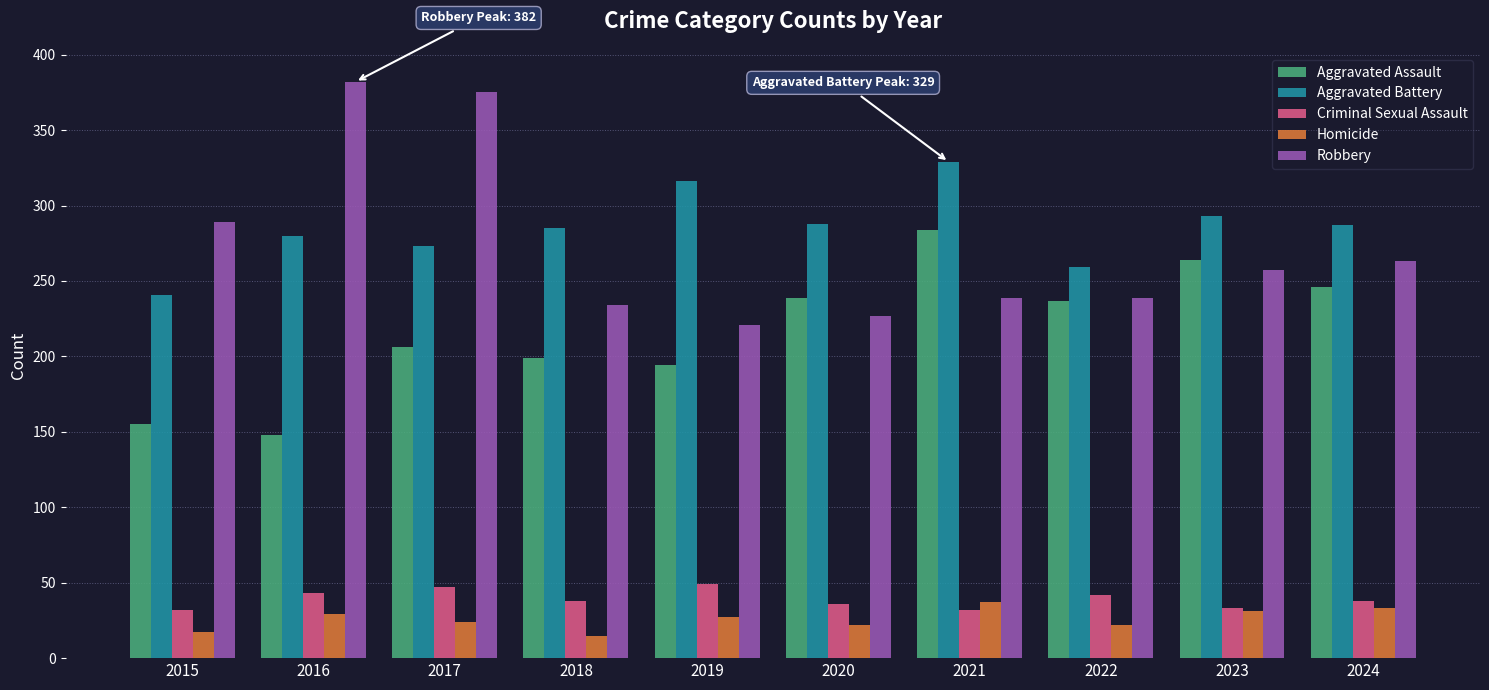

Rank the series at 2019 from highest to lowest value.

Aggravated Battery, Robbery, Aggravated Assault, Criminal Sexual Assault, Homicide